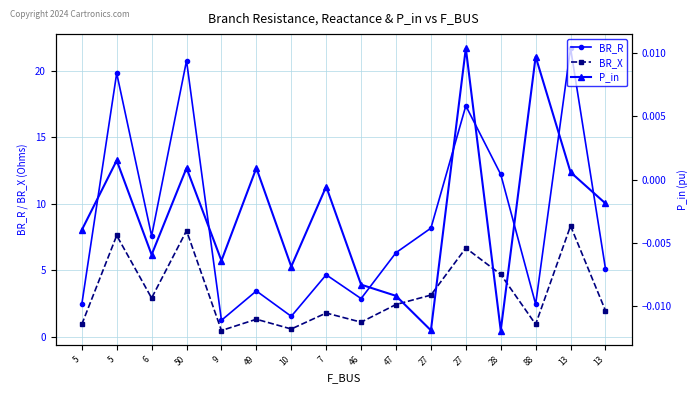

List the labels in order of BR_R value, smallest first.

9, 10, 5, 88, 46, 49, 7, 13, 47, 6, 27, 28, 27, 5, 50, 13